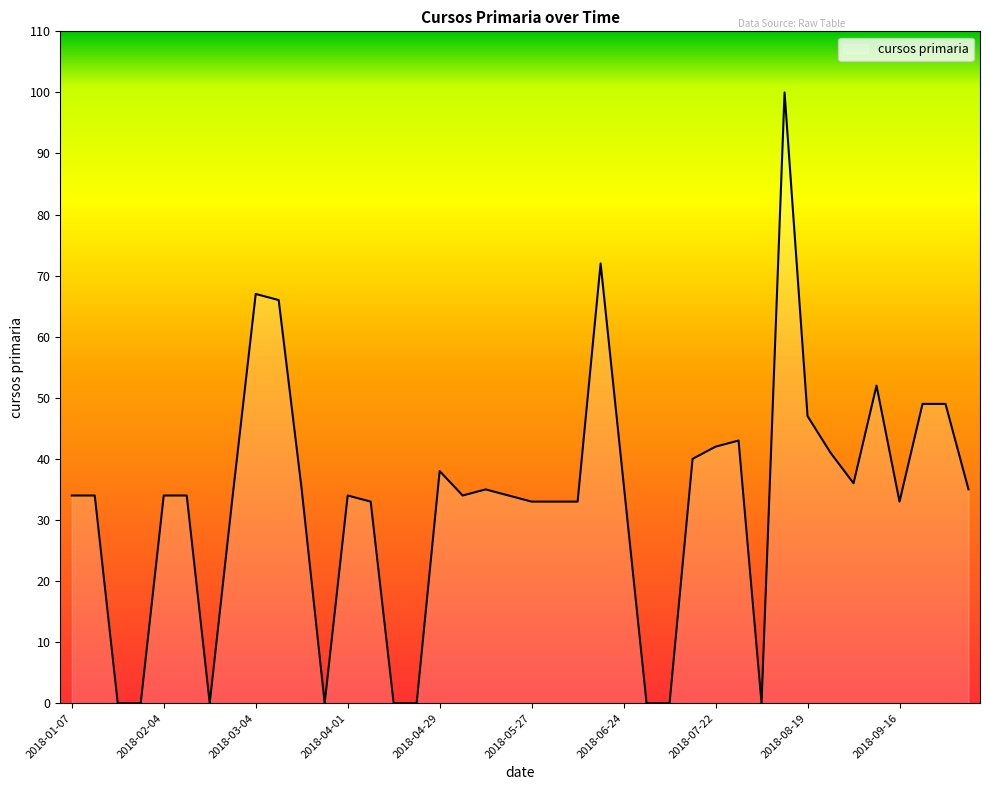

What is the maximum value shown in the chart?

100